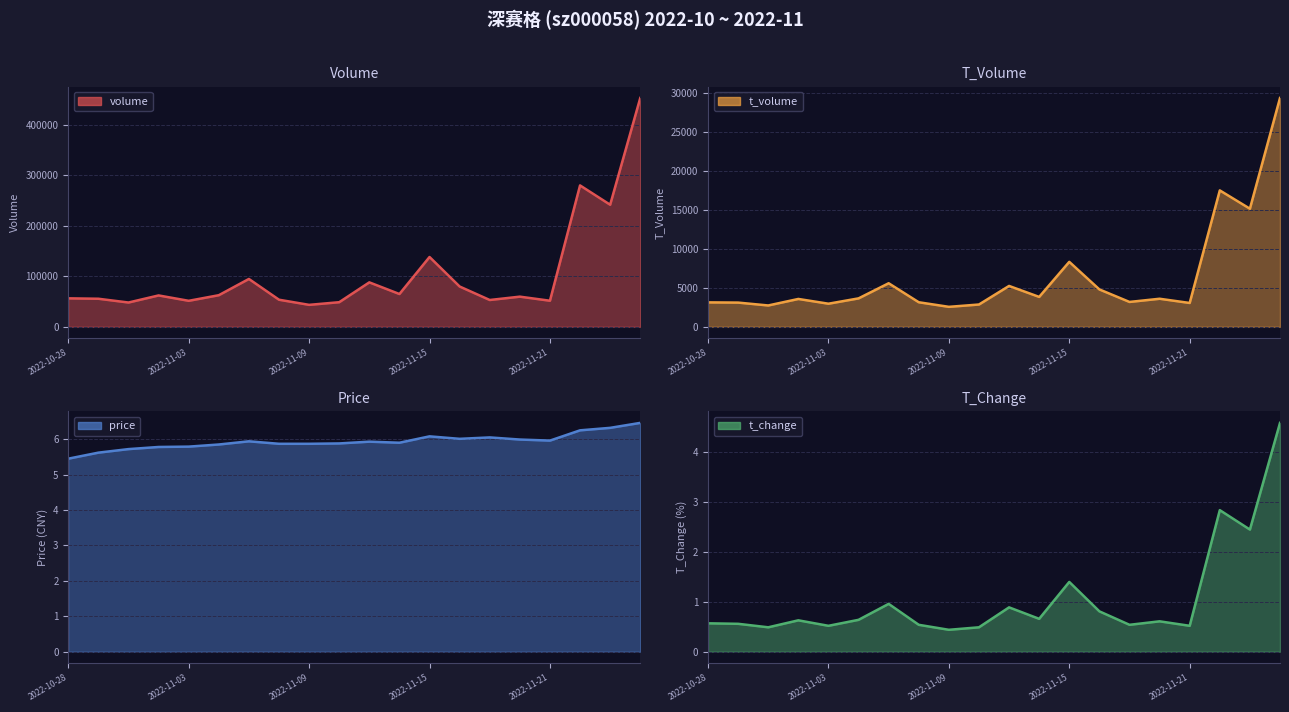

What is the average value of the t_volume series?

6365.4